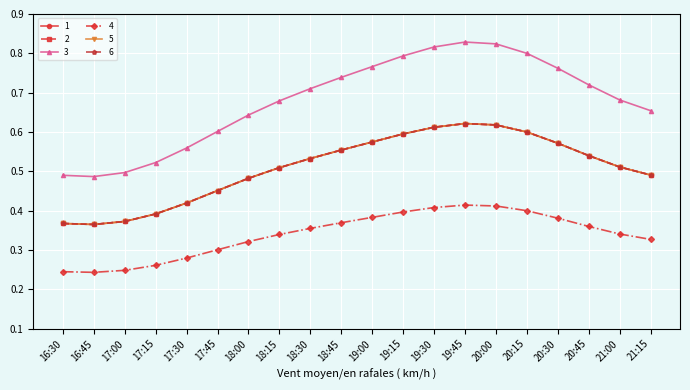

What is the difference between the 6 values at 19:30 and 18:30?

0.1